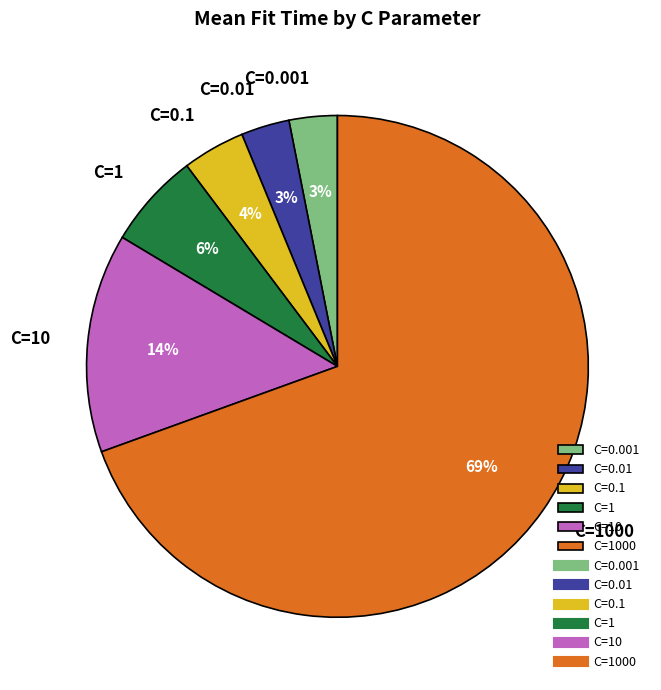

To the nearest percent, what percentage of the pie is C=0.01?

3%